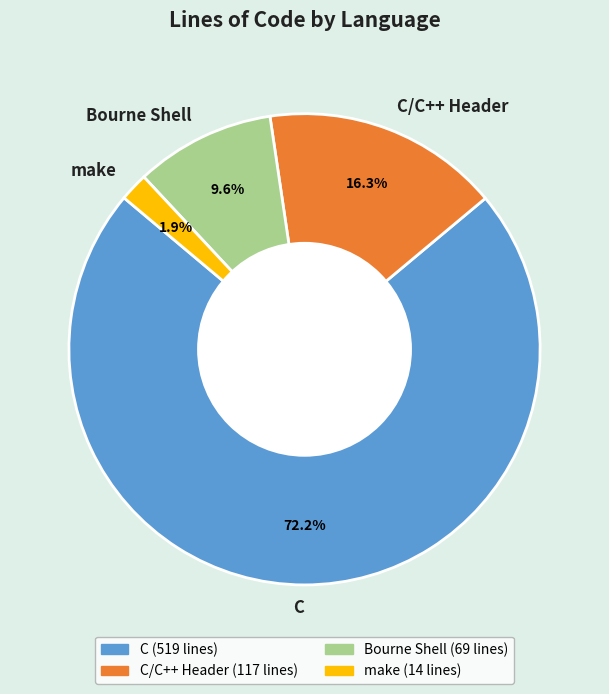

True or false: Bourne Shell accounts for 10% of the total.

True